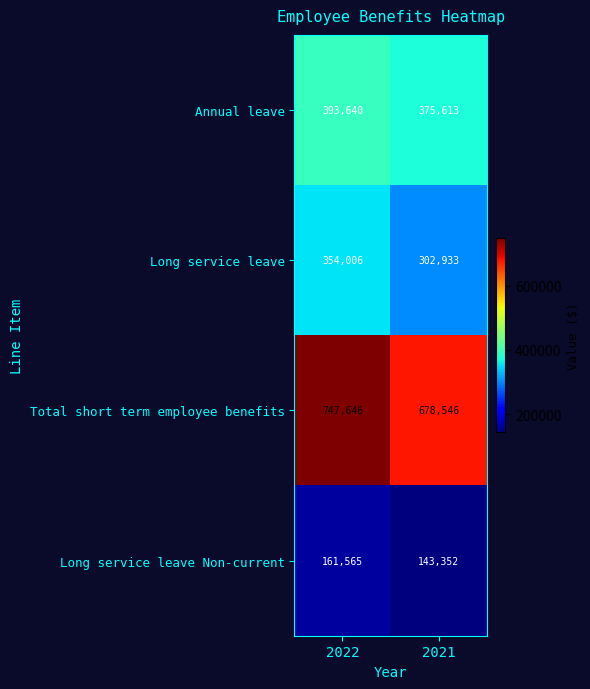

What value does the Long service leave series have at 2021, to the nearest 10?

302930